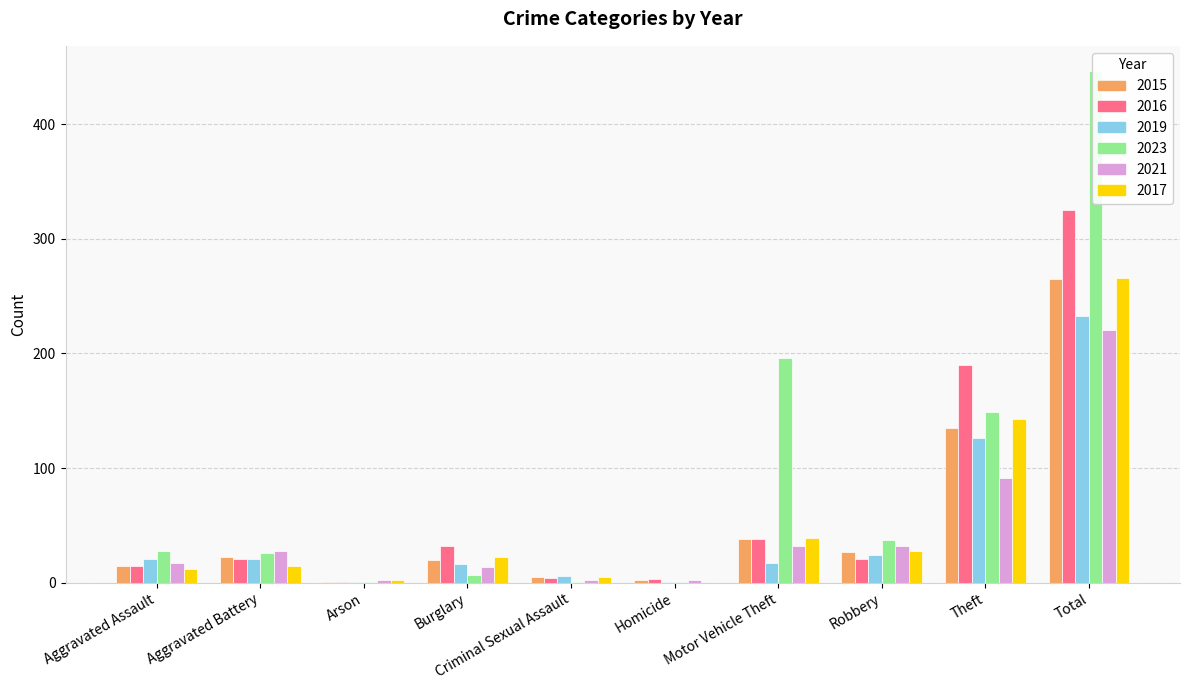

Reading right to left, transcribe all the data shown in this chart.

2015: 265	135	27	38	2	5	20	1	22	15
2016: 325	190	21	38	3	4	32	1	21	15
2019: 233	126	24	17	1	6	16	1	21	21
2023: 446	149	37	196	1	1	7	1	26	28
2021: 220	91	32	32	2	2	14	2	28	17
2017: 266	143	28	39	0	5	22	2	15	12